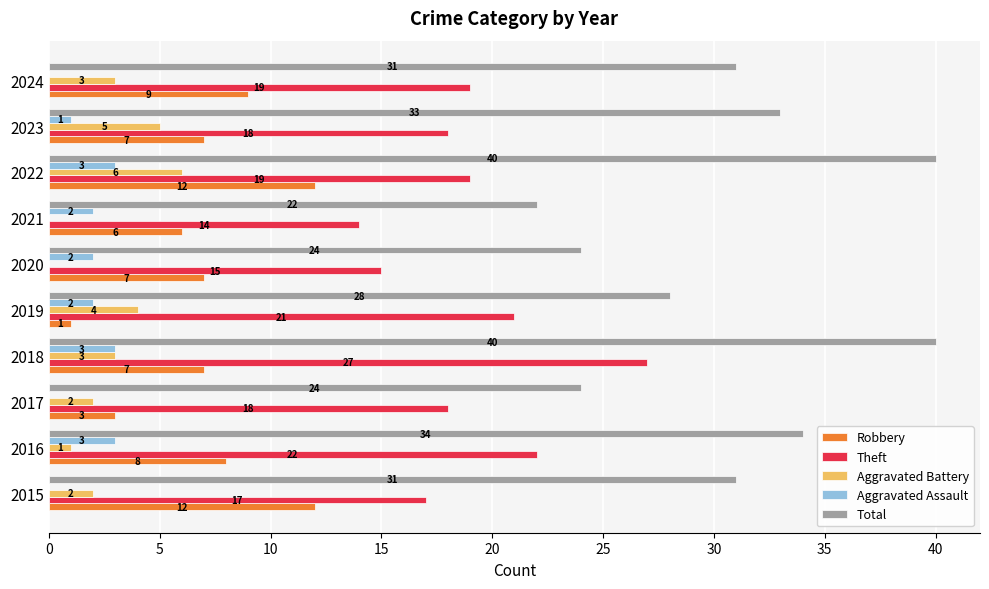

How many Aggravated Battery values are between 1 and 4?

6